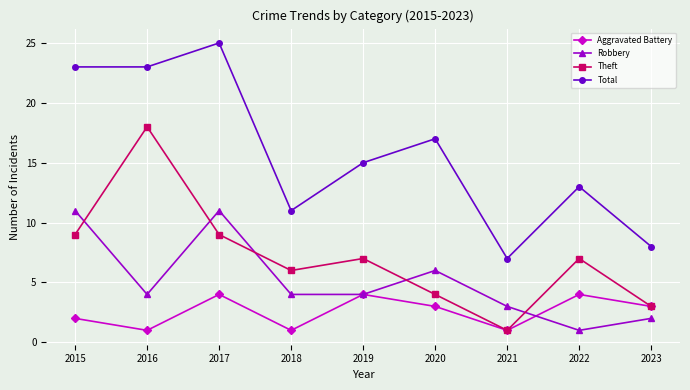

What value does the Total series have at 2022, to the nearest 10?

10